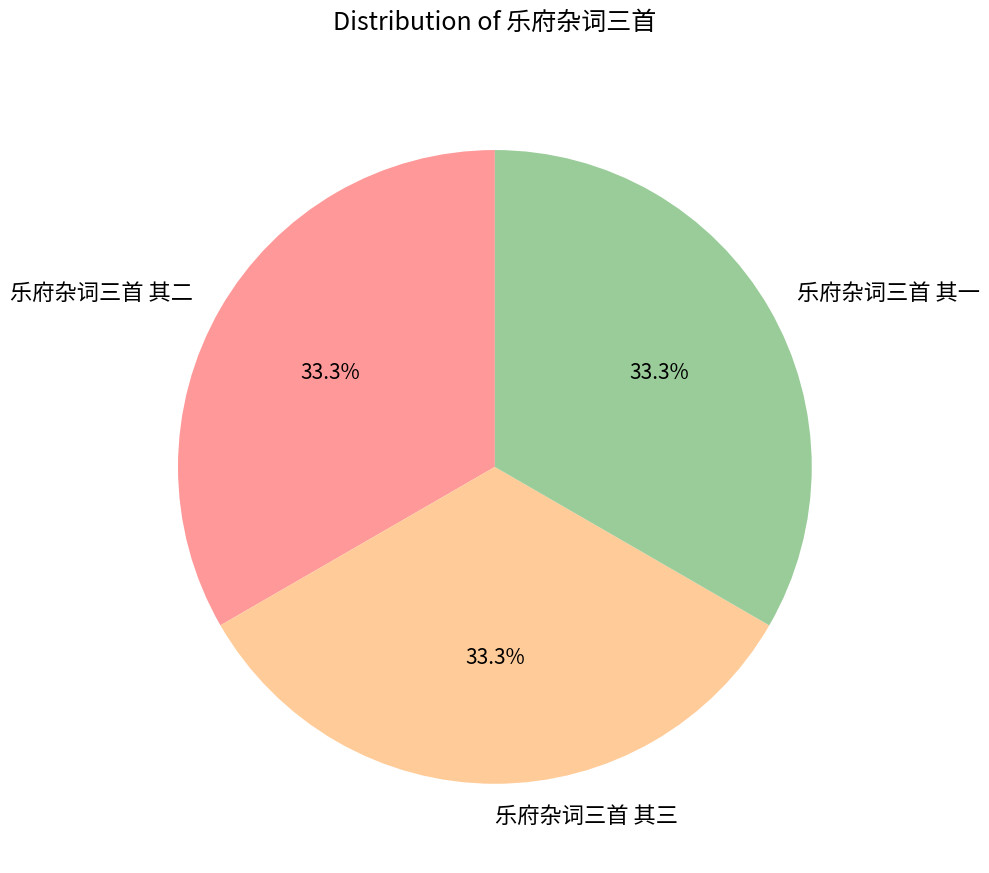

What percentage is the 乐府杂词三首 其一 slice, to the nearest percent?

33%